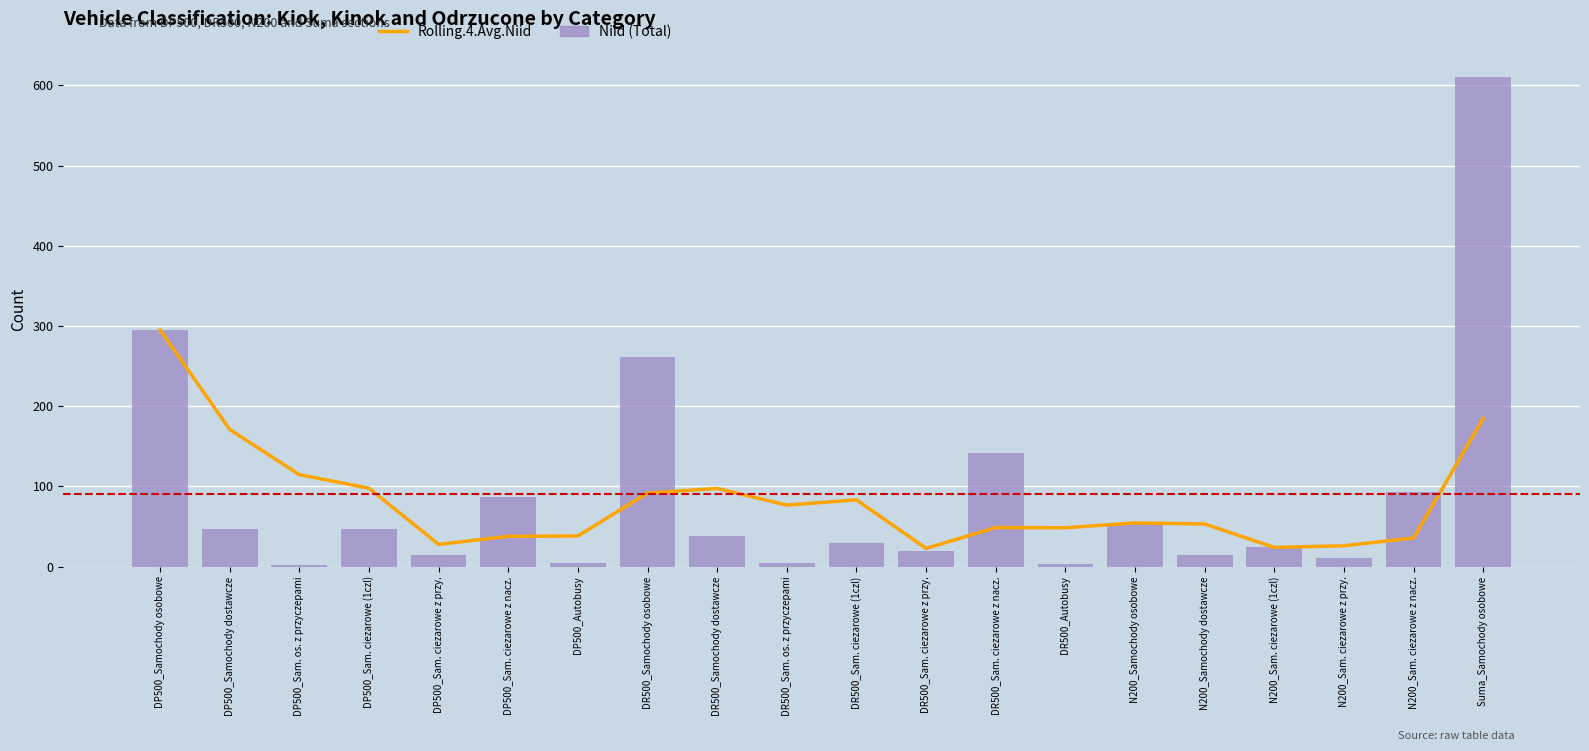

How many series are shown in this chart?

2